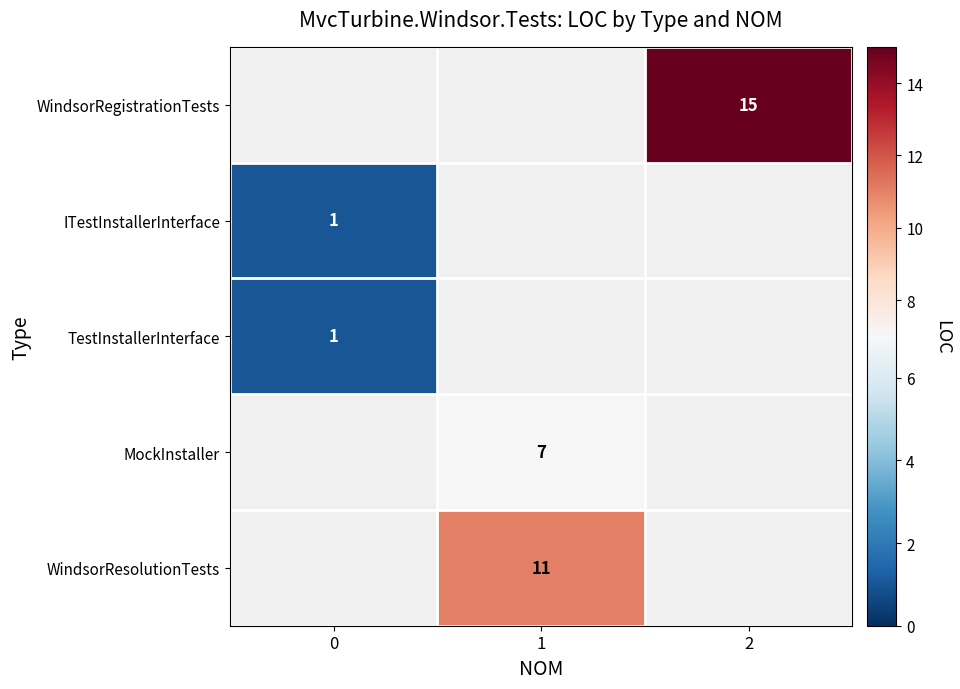

How many series are shown in this chart?

5